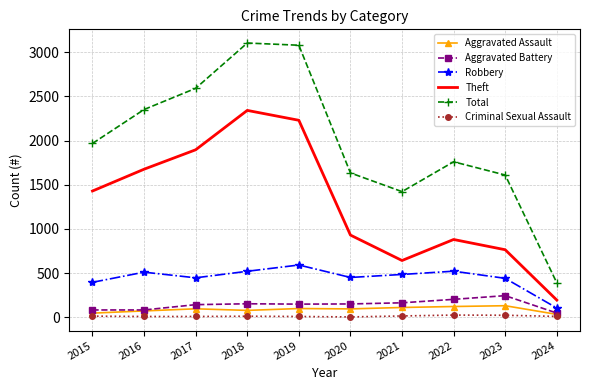

The value of Criminal Sexual Assault at 2022 is 24. True or false?

True